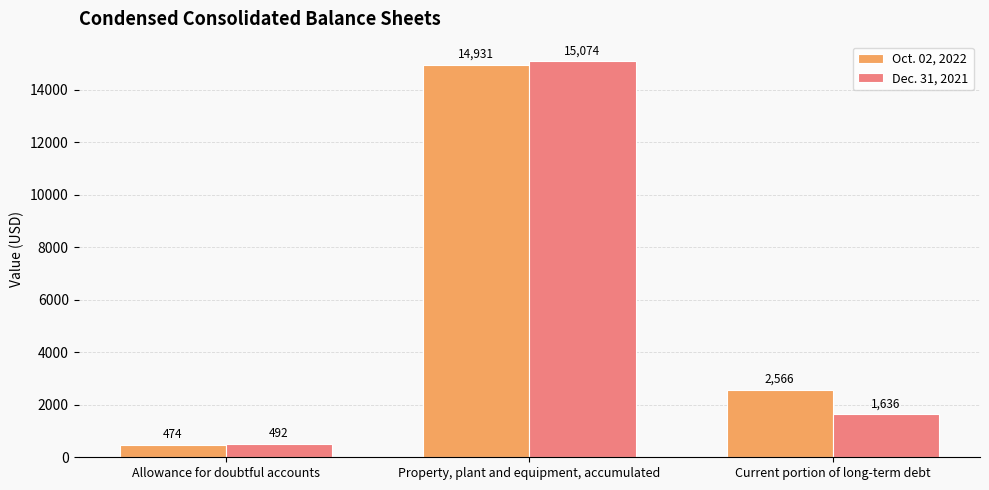

What is the highest value of the Oct. 02, 2022 series?

14931